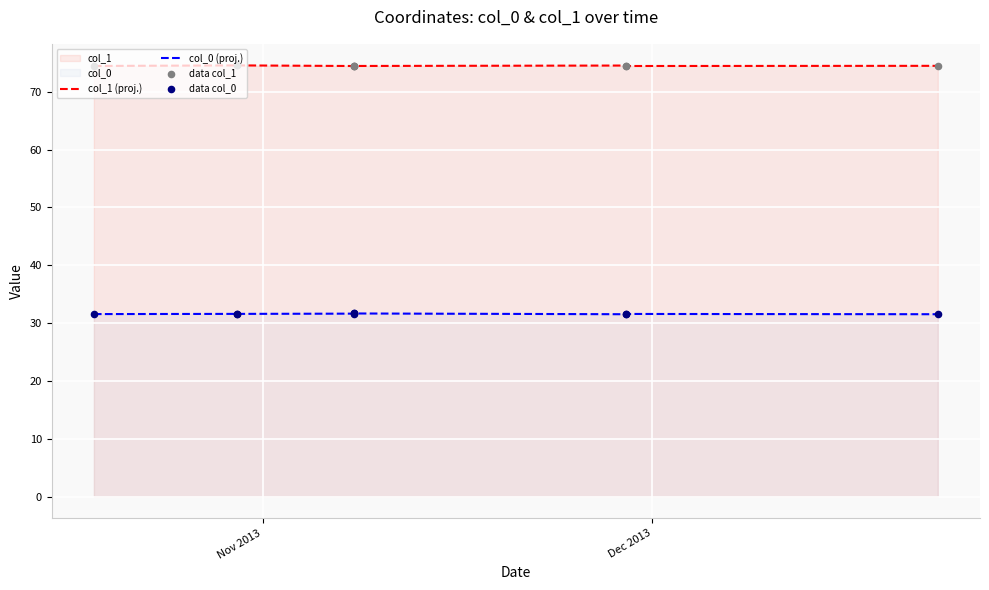

At which category is the sum across all series the highest?

Dec 2013